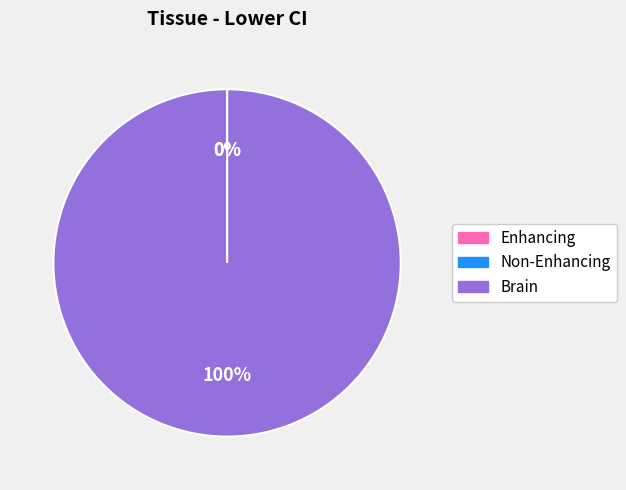

The Brain slice represents 100% of the pie. True or false?

True